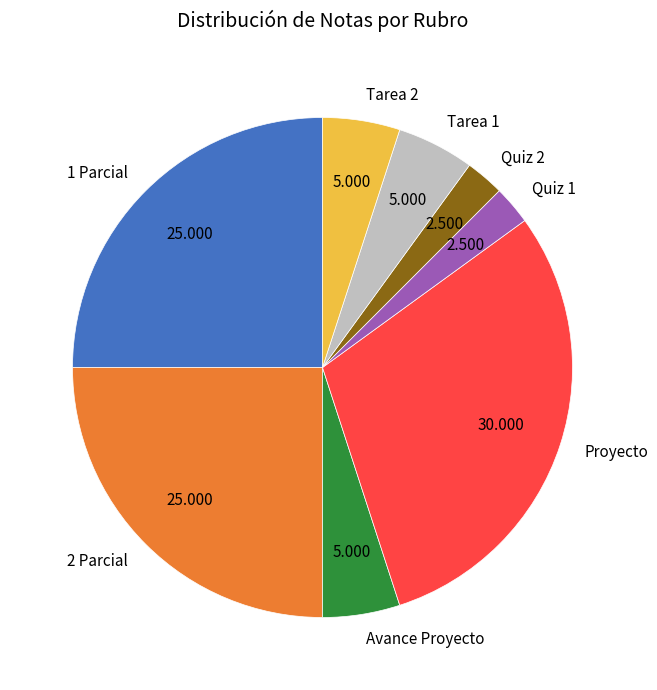

Is there a majority slice in this chart?

No